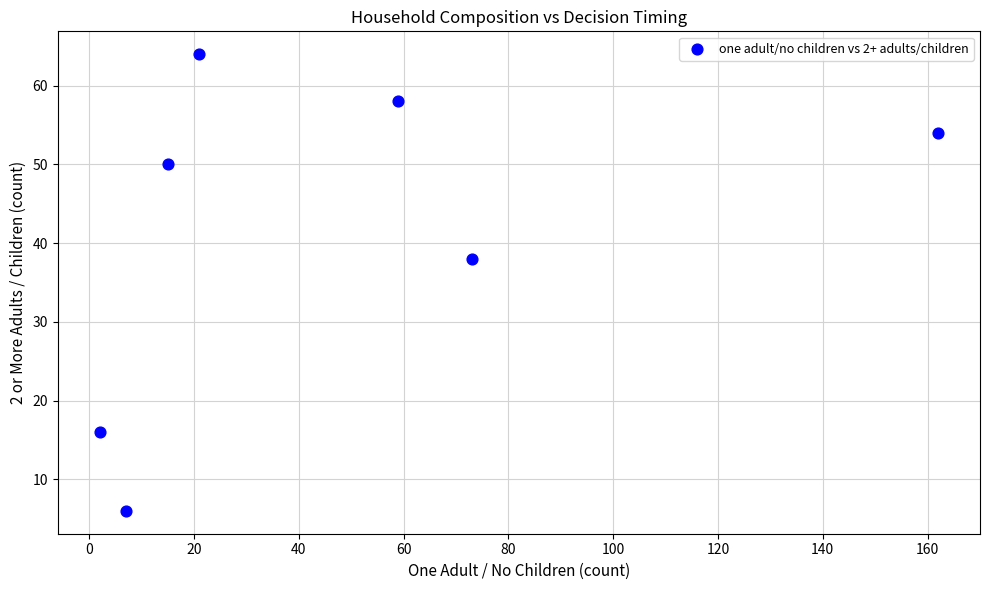

What Y value in the scatter plot is closest to 35?

38